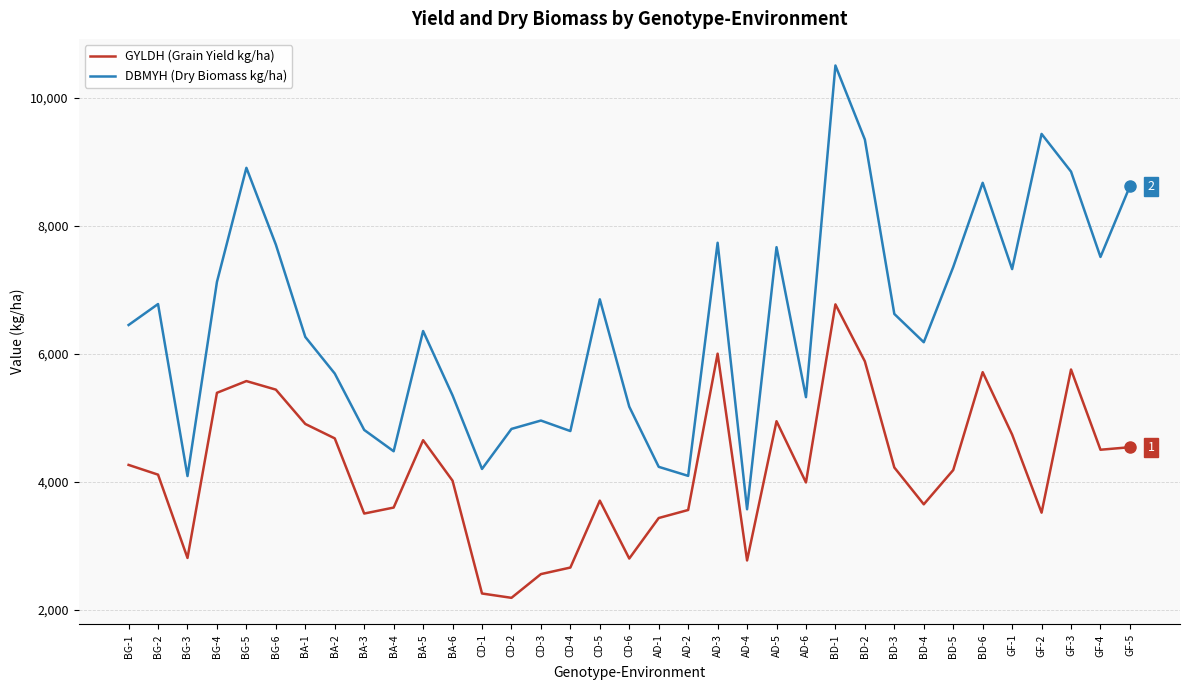

At how many categories does at least one series exceed 5032?

25